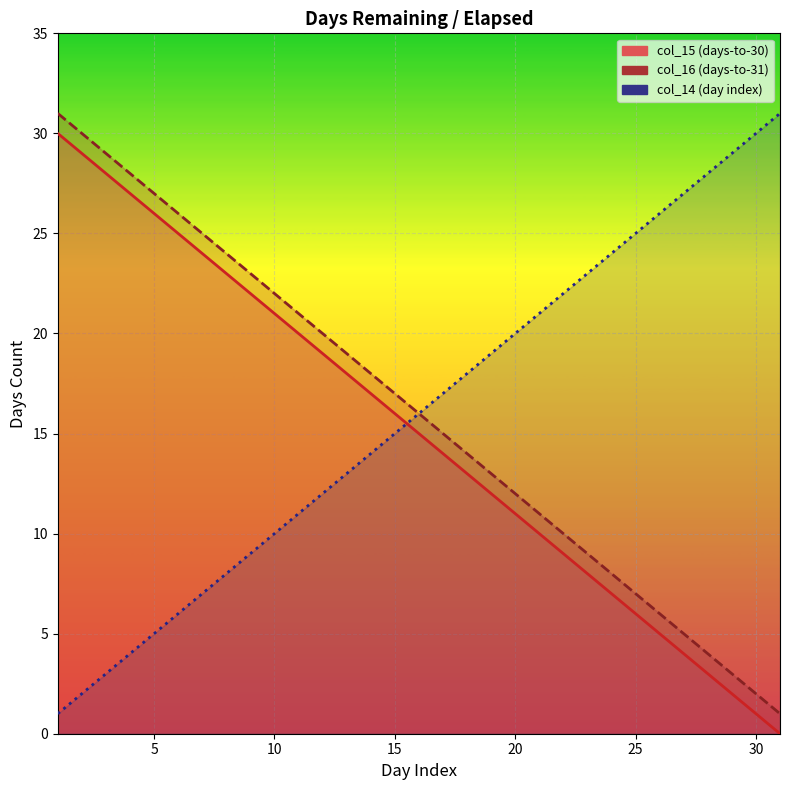

Reading right to left, what are all the values shown in this chart?

col_15: 31=0	30=1	29=2	28=3	27=4	26=5	25=6	24=7	23=8	22=9	21=10	20=11	19=12	18=13	17=14	16=15	15=16	14=17	13=18	12=19	11=20	10=21	9=22	8=23	7=24	6=25	5=26	4=27	3=28	2=29	1=30
col_16: 31=1	30=2	29=3	28=4	27=5	26=6	25=7	24=8	23=9	22=10	21=11	20=12	19=13	18=14	17=15	16=16	15=17	14=18	13=19	12=20	11=21	10=22	9=23	8=24	7=25	6=26	5=27	4=28	3=29	2=30	1=31
col_14: 31=31	30=30	29=29	28=28	27=27	26=26	25=25	24=24	23=23	22=22	21=21	20=20	19=19	18=18	17=17	16=16	15=15	14=14	13=13	12=12	11=11	10=10	9=9	8=8	7=7	6=6	5=5	4=4	3=3	2=2	1=1